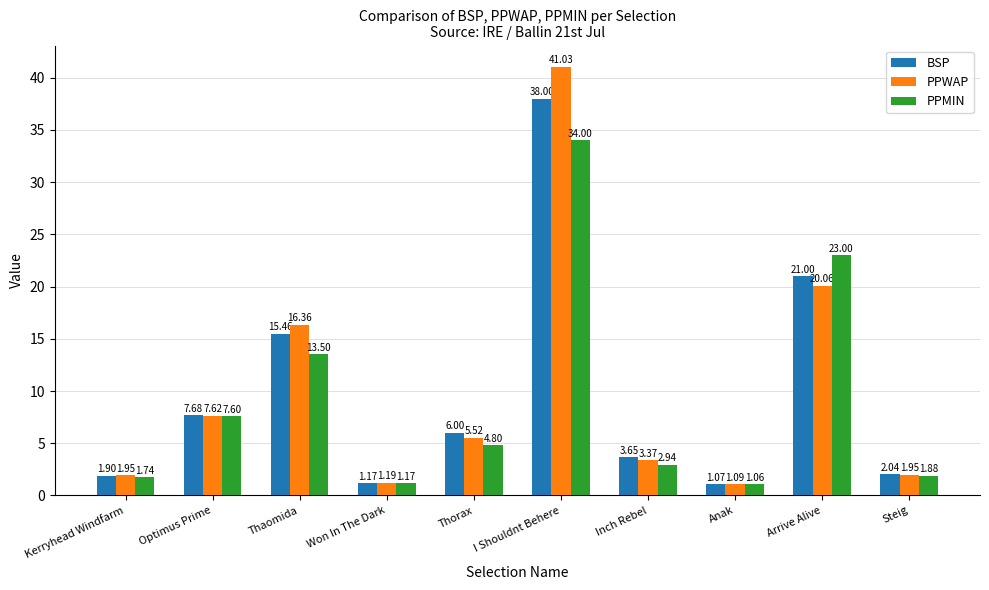

The value of BSP at Thorax is 8.2. True or false?

False